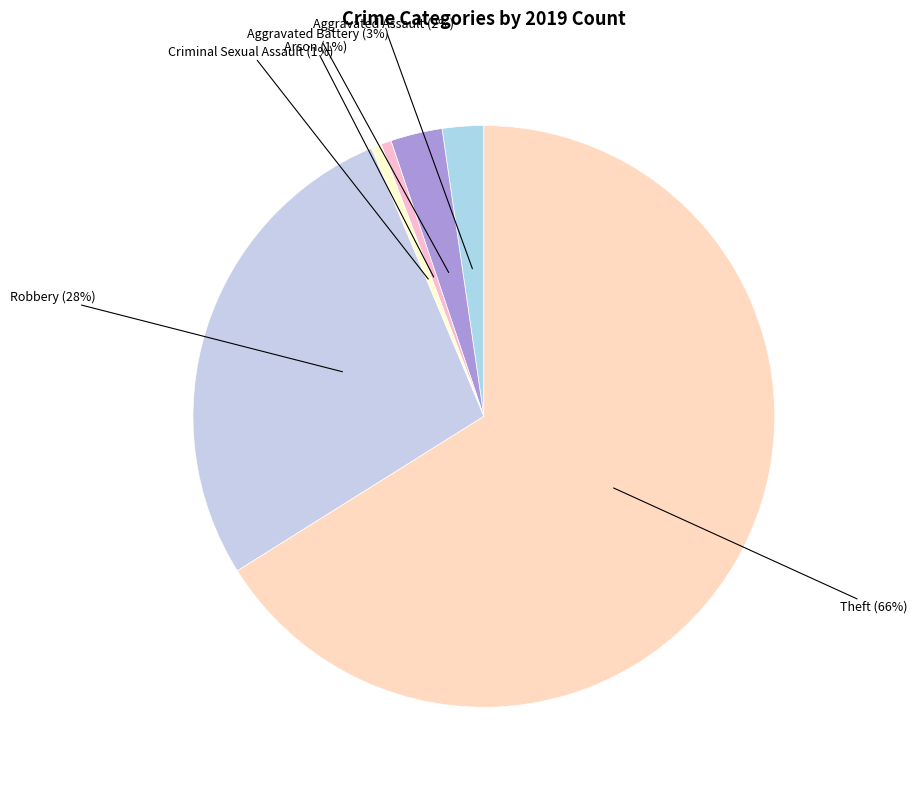

Count the number of slices in the pie.

6